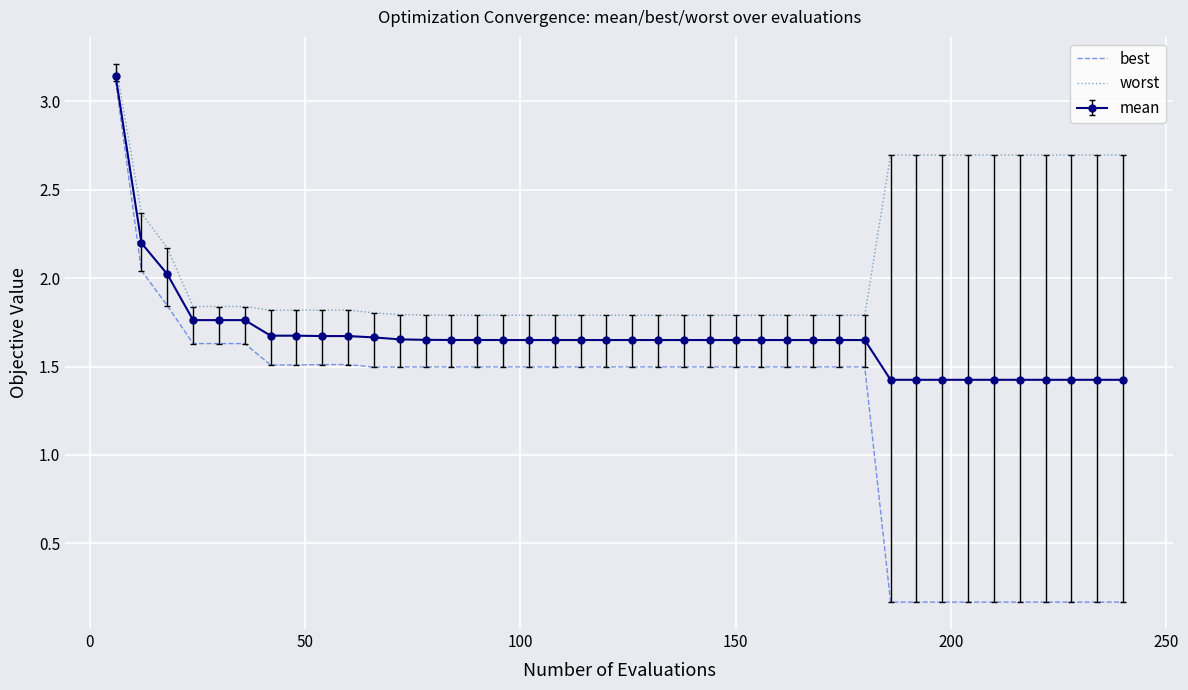

True or false: worst and best cross at least once.

False